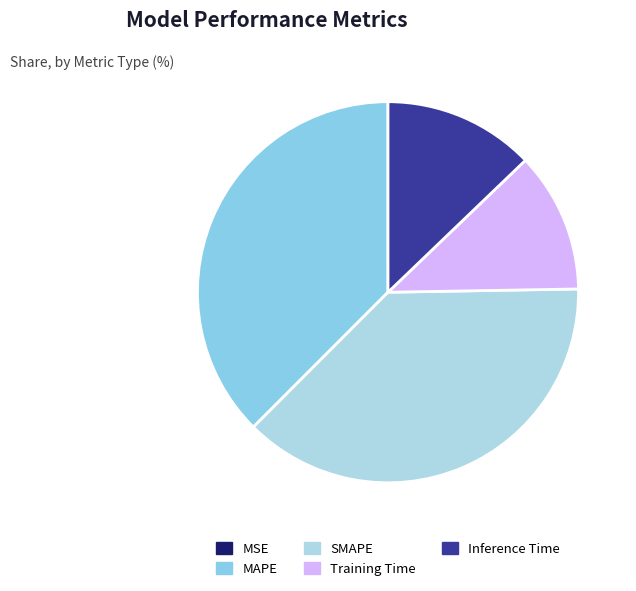

What percentage do MSE and MAPE together represent?

37.5%